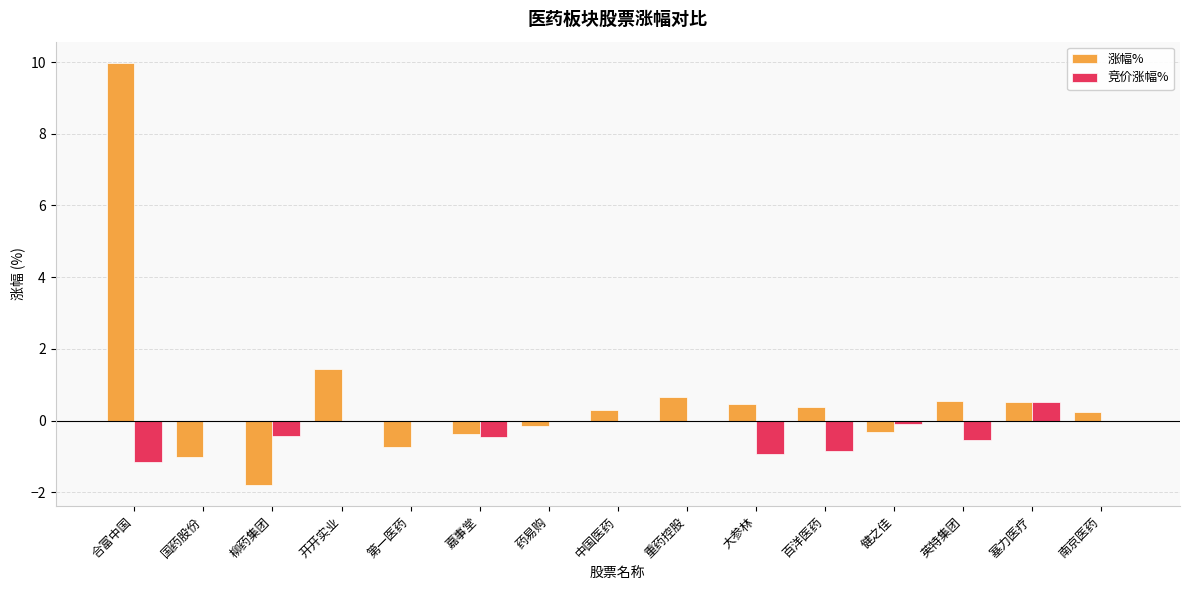

Where does the 涨幅% series first go above 0?

合富中国